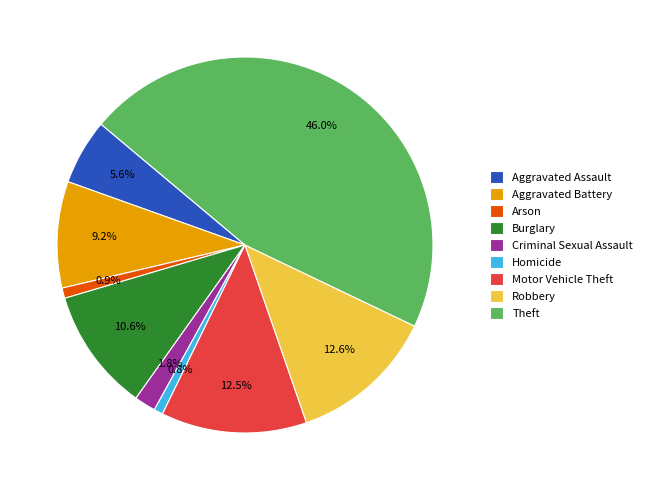

Do Aggravated Assault and Robbery together represent more than half of the pie?

No